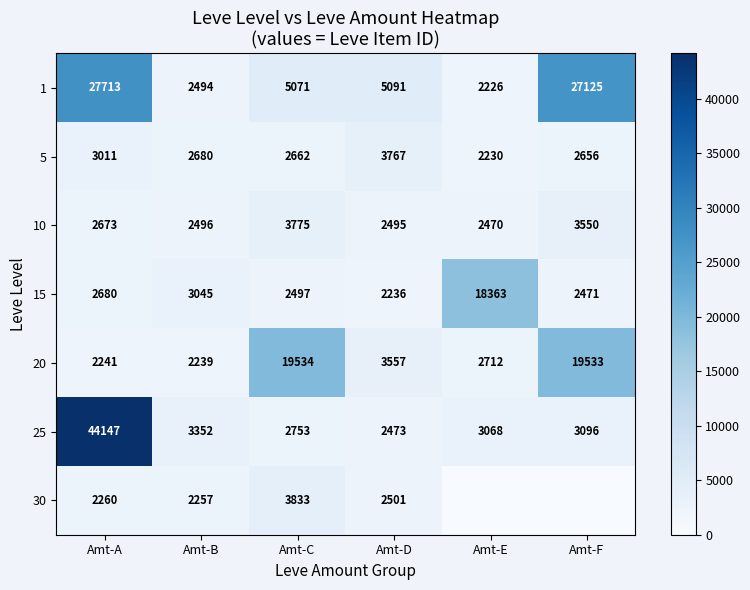

What is the total value across all series at Amt-A?

84725